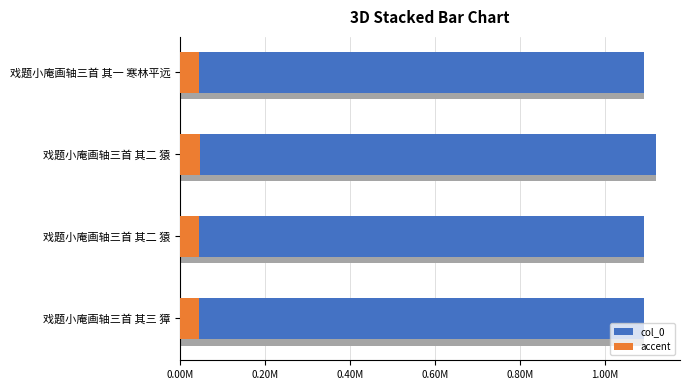

What position from the left is 0.00M?

1